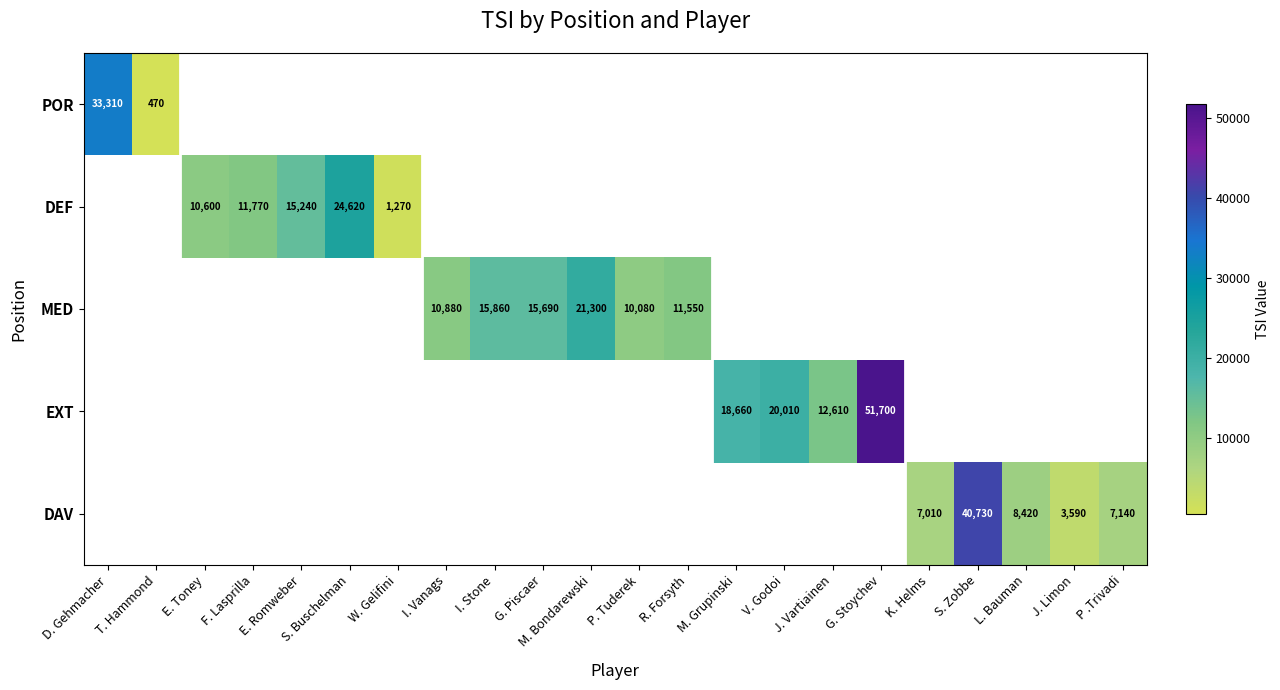

What is the smallest value displayed?

1270.0